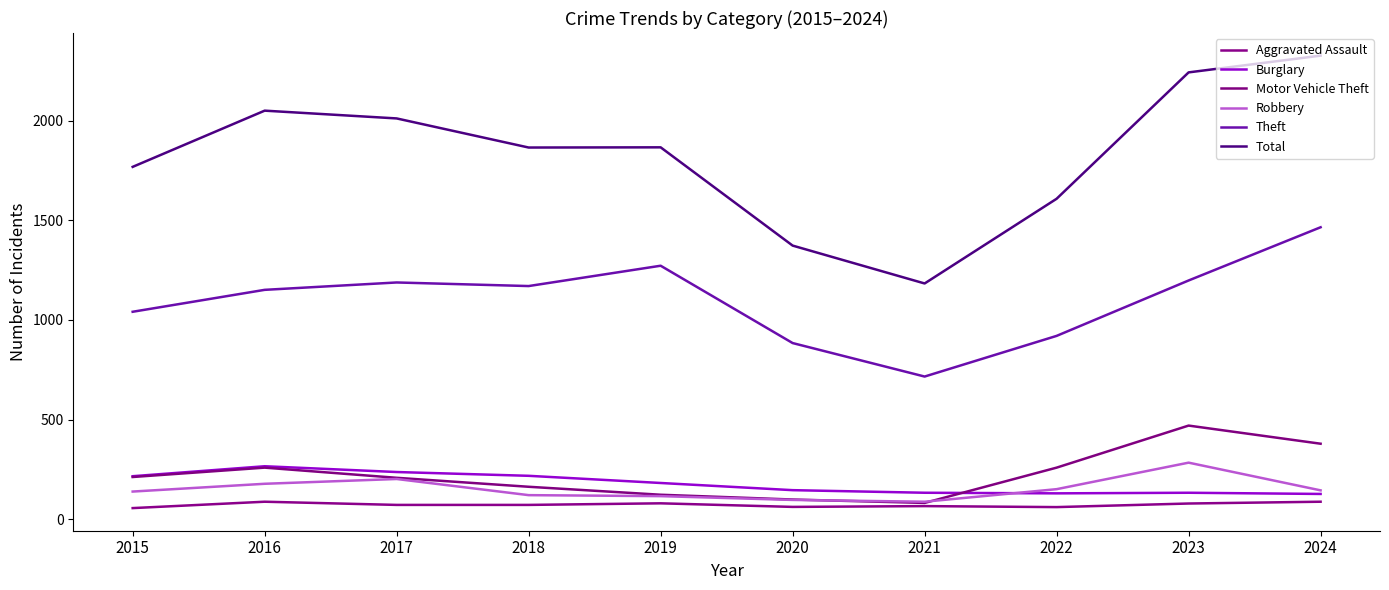

At which label does Motor Vehicle Theft reach its peak?

2023